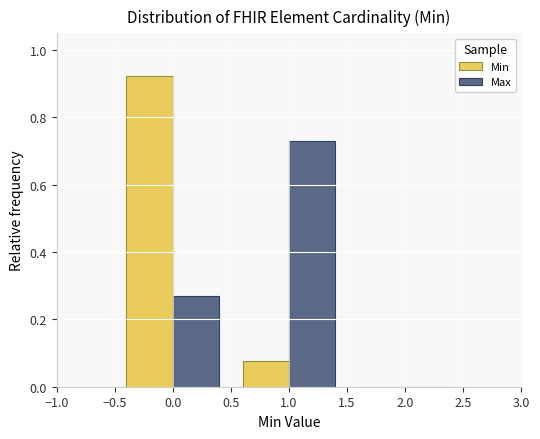

Reading left to right, transcribe this chart: for each range on the x-axis, give the height of each series' bar. The values are not printed on the chart, so give them approximately, as read against the axis.

-0.5 to 0.5: Min=0.92	Max=0.26
0.5 to 1.5: Min=0.08	Max=0.74
1.5 to 2.5: Min=0	Max=0